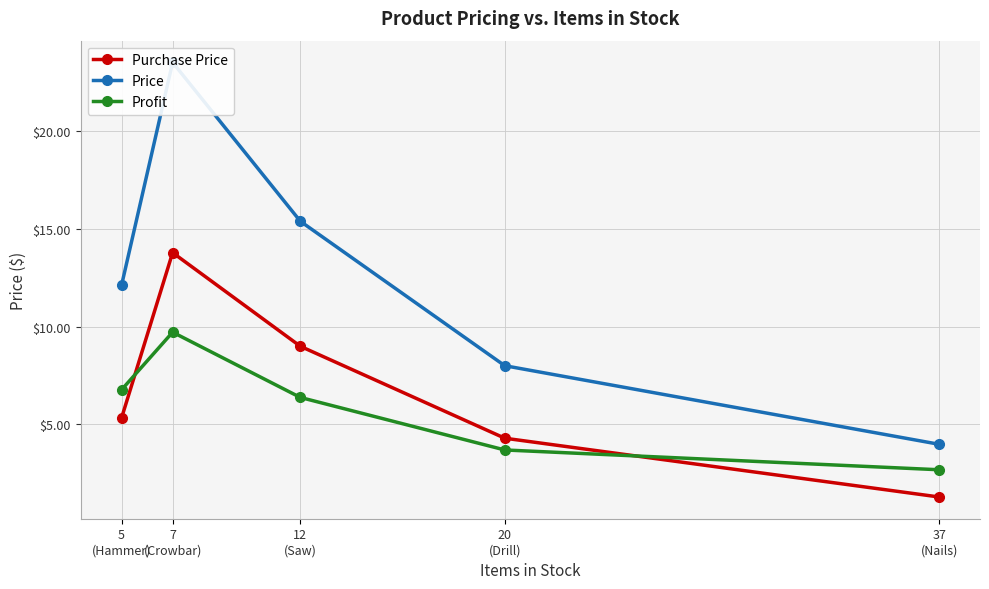

At which label is Price closest to 13?

5
(Hammer)